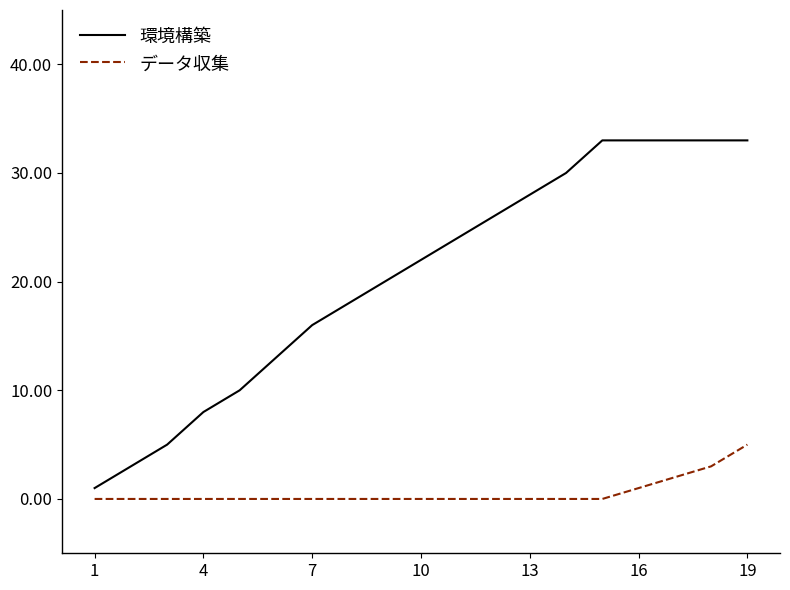

Count the number of categories in the chart.

19